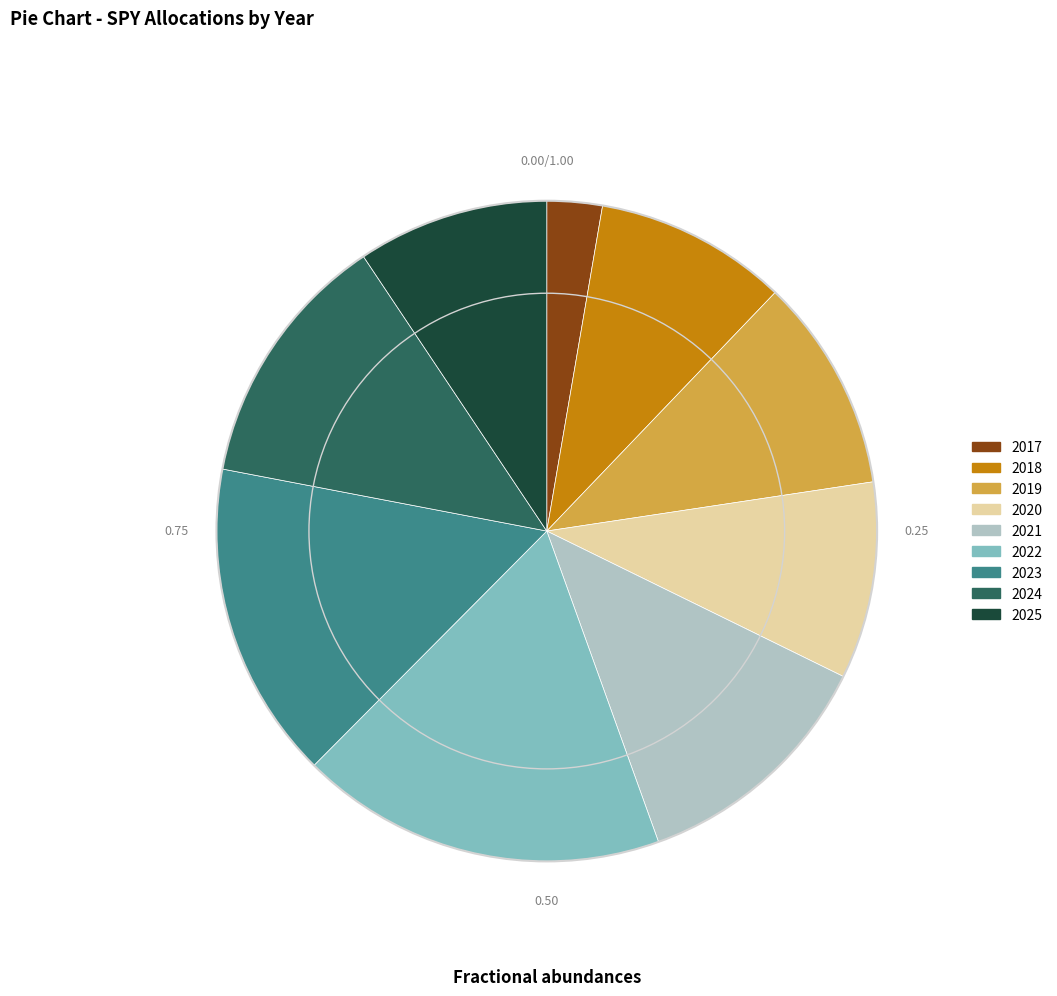

How many segments does this pie chart have?

9